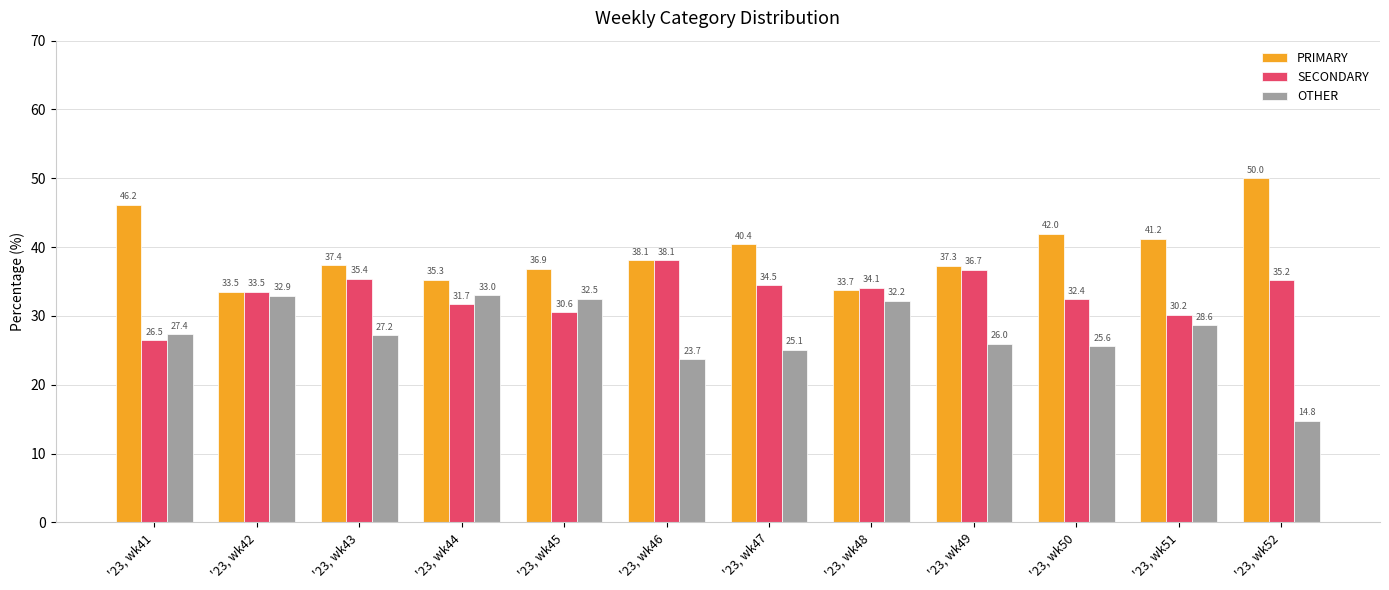

Where is PRIMARY nearest to the value 41?

'23, wk51